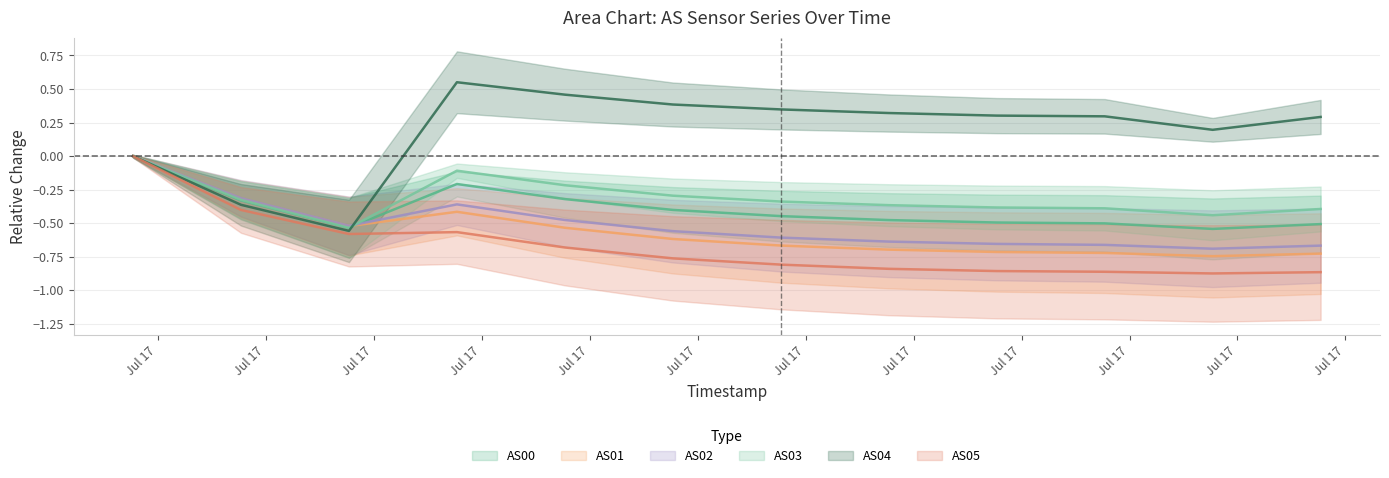

Count the AS00 center values in the range 0 to 1.

1